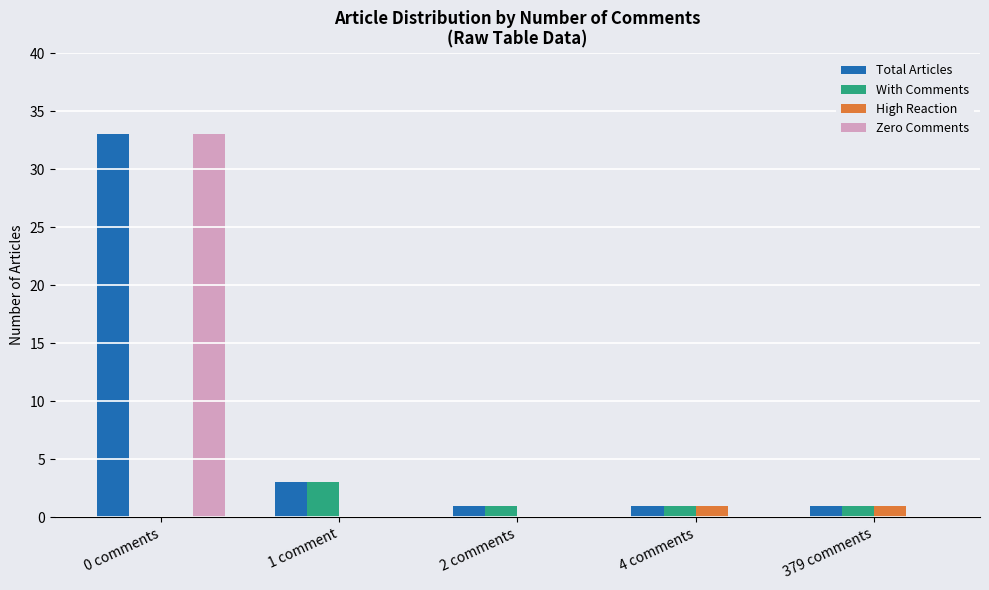

Which series has the largest total across all categories?

Total Articles